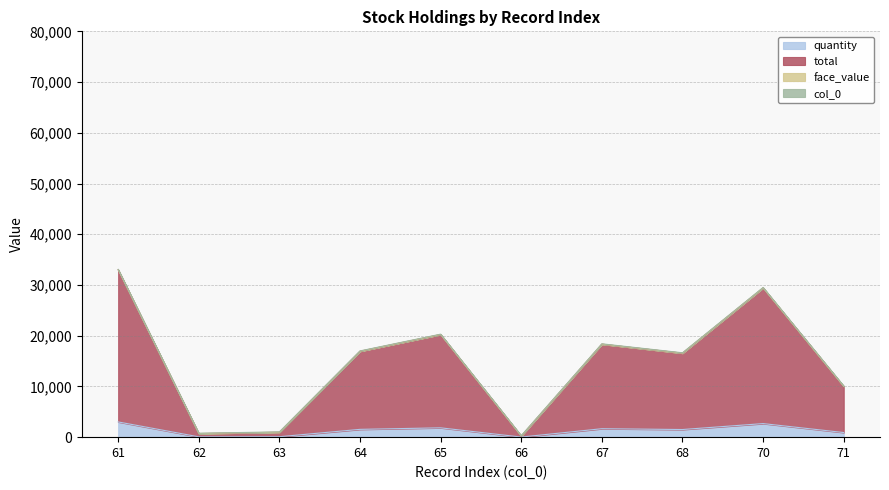

Is it true that quantity equals 1417 at 71?

False